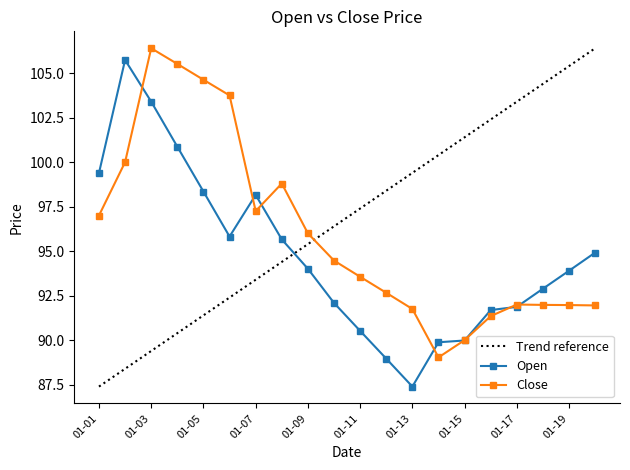

True or false: Open has more than 0 points higher than both neighbors.

True